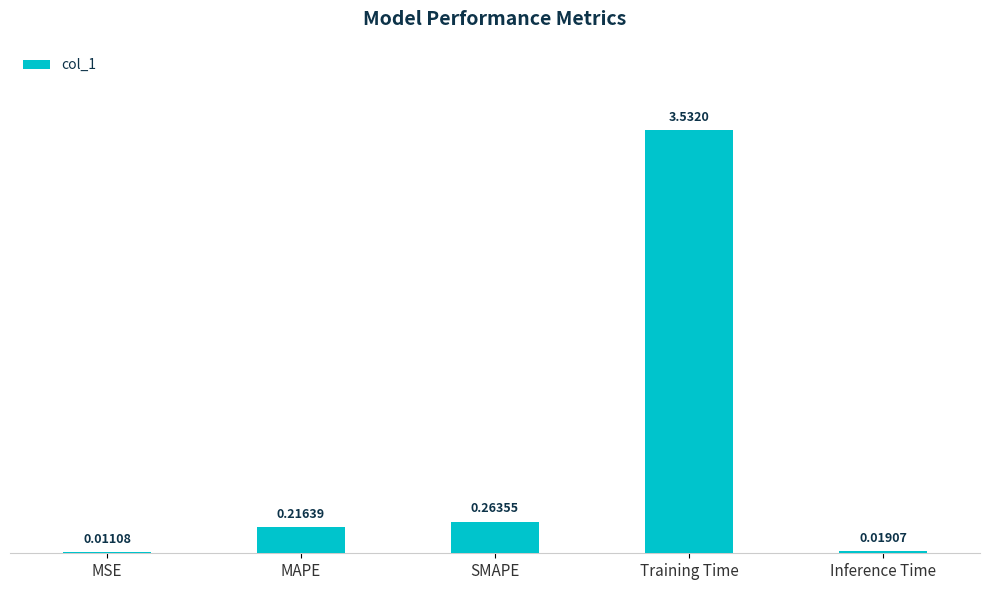

Does the chart contain stacked bars?

No